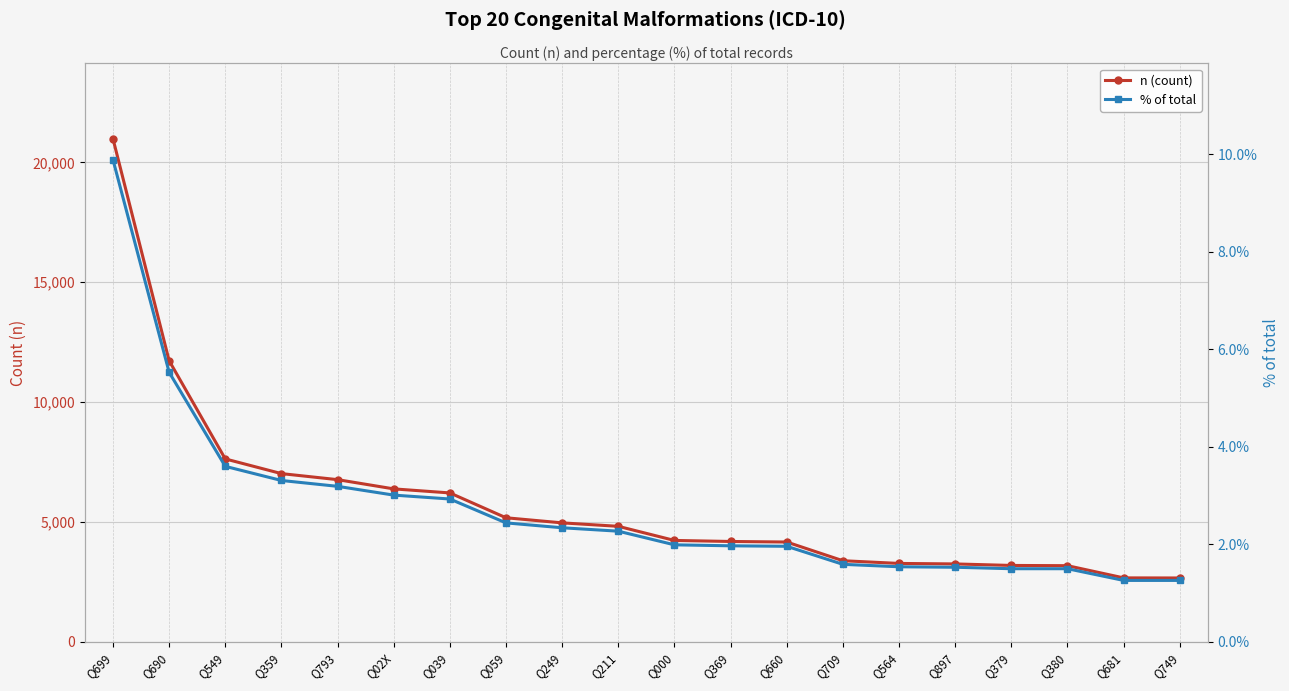

Reading left to right, transcribe all the data shown in this chart.

n (count): Q699=20987.0	Q690=11728.0	Q549=7631.0	Q359=7018.0	Q793=6766.0	Q02X=6381.0	Q039=6212.0	Q059=5176.0	Q249=4963.0	Q211=4819.0	Q000=4230.0	Q369=4187.0	Q660=4164.0	Q709=3384.0	Q564=3271.0	Q897=3250.0	Q379=3187.0	Q380=3177.0	Q681=2668.0	Q749=2664.0
% of total: Q699=9.9	Q690=5.5	Q549=3.6	Q359=3.3	Q793=3.2	Q02X=3.0	Q039=2.9	Q059=2.4	Q249=2.3	Q211=2.3	Q000=2.0	Q369=2.0	Q660=2.0	Q709=1.6	Q564=1.5	Q897=1.5	Q379=1.5	Q380=1.5	Q681=1.3	Q749=1.3